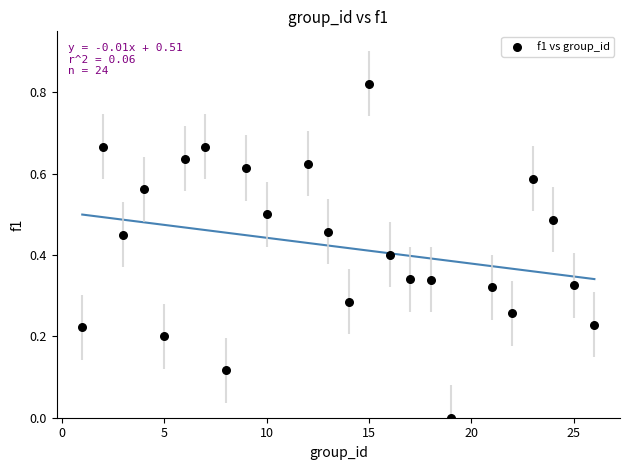

What is the range of X values (max minus min)?

25.0